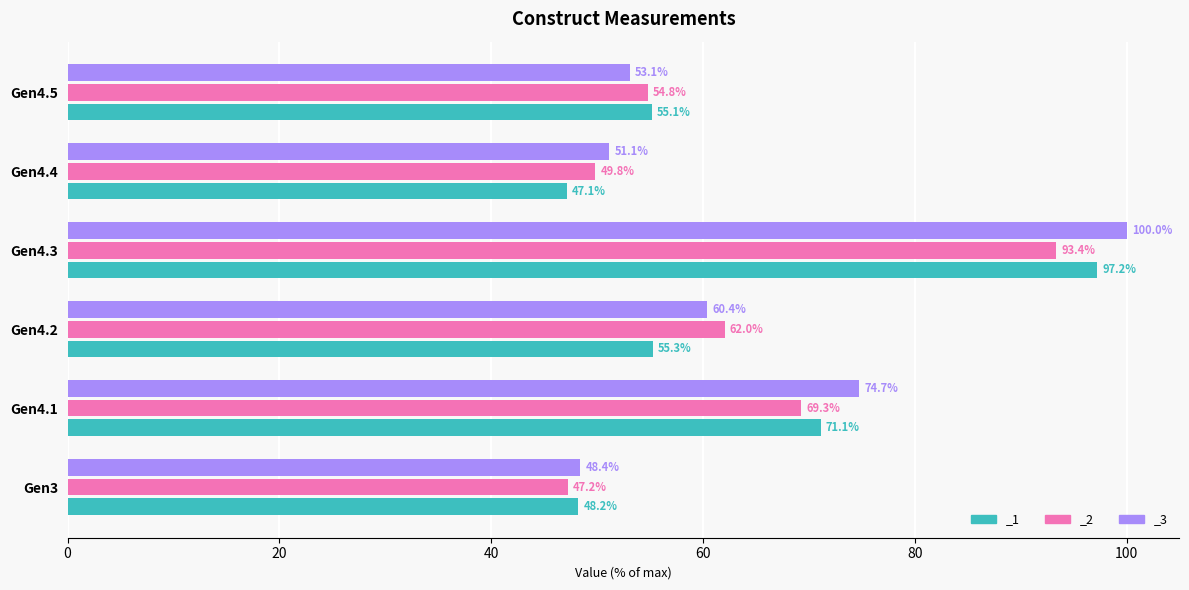

What is the label of the 3rd bar from the right?

Gen4.3